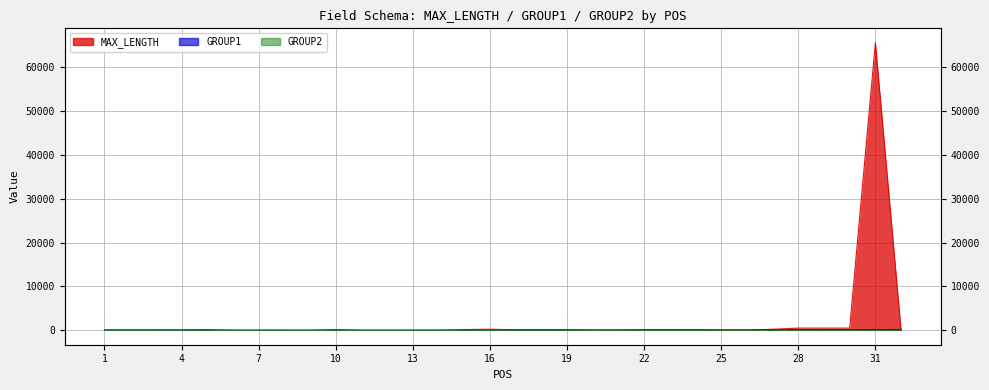

At which category does the chart reach its minimum across all series?

1